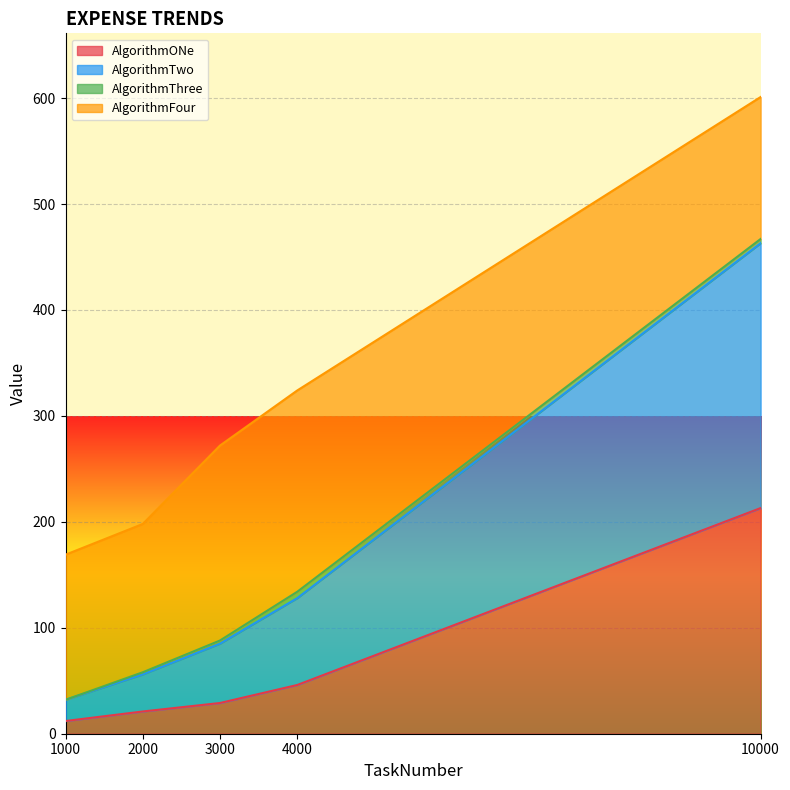

What is the approximate value of AlgorithmONe at 1000, to the nearest 5?

10